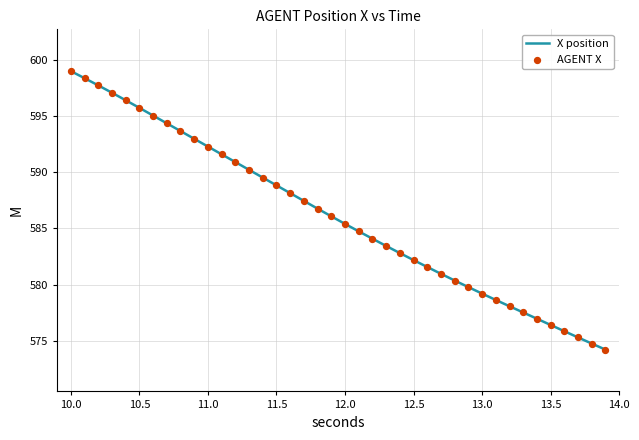

What is the smallest value displayed?

574.2